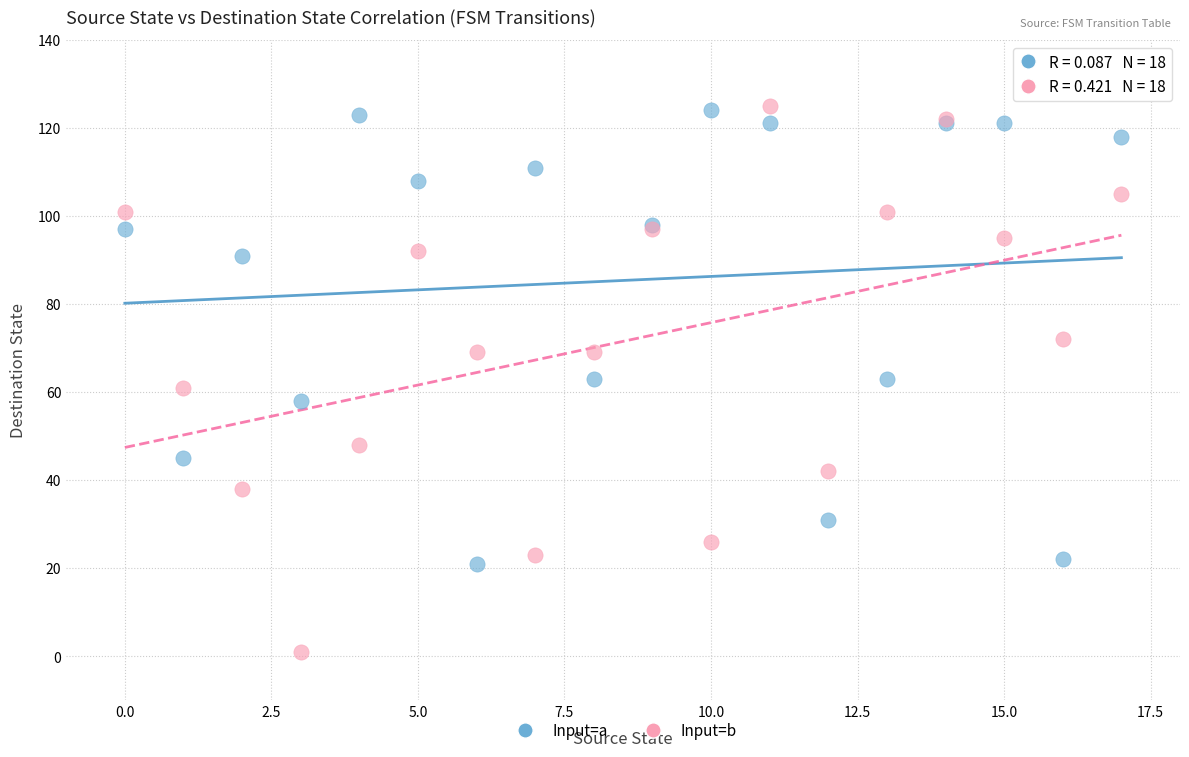

Which series reaches the minimum Y coordinate?

Input=b